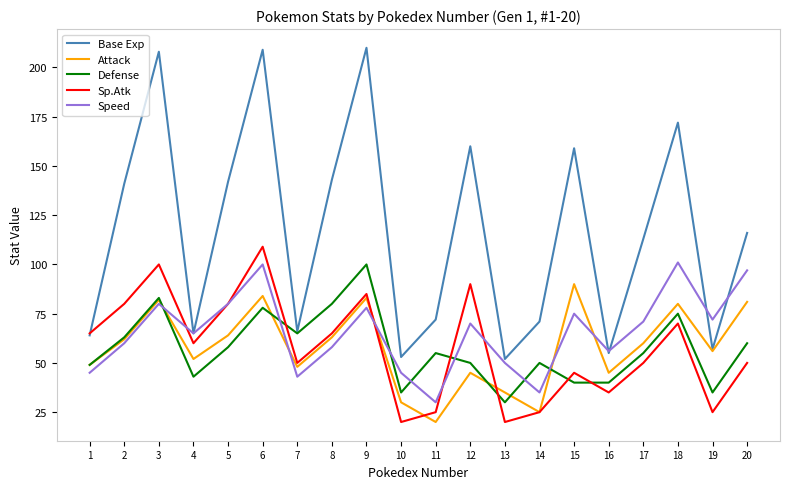

True or false: Sp.Atk and Attack cross at least once.

True